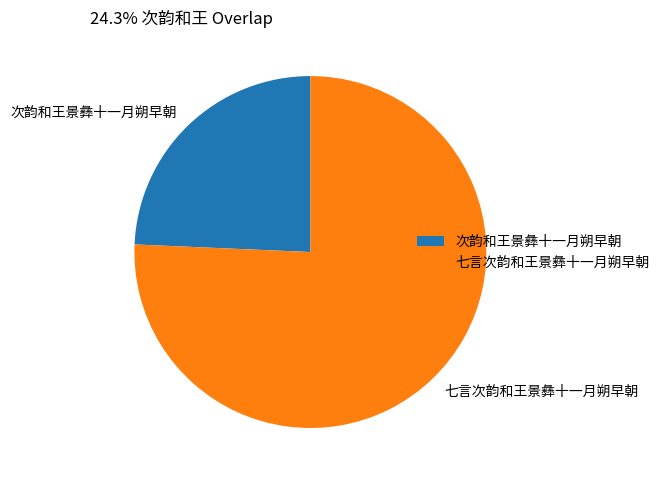

Which category has the smallest portion of the pie?

次韵和王景彝十一月朔早朝